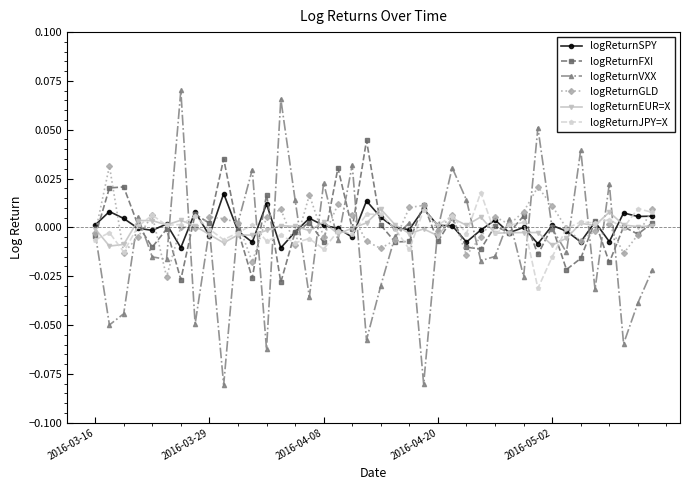

True or false: logReturnVXX has more than 1 points higher than both neighbors.

True